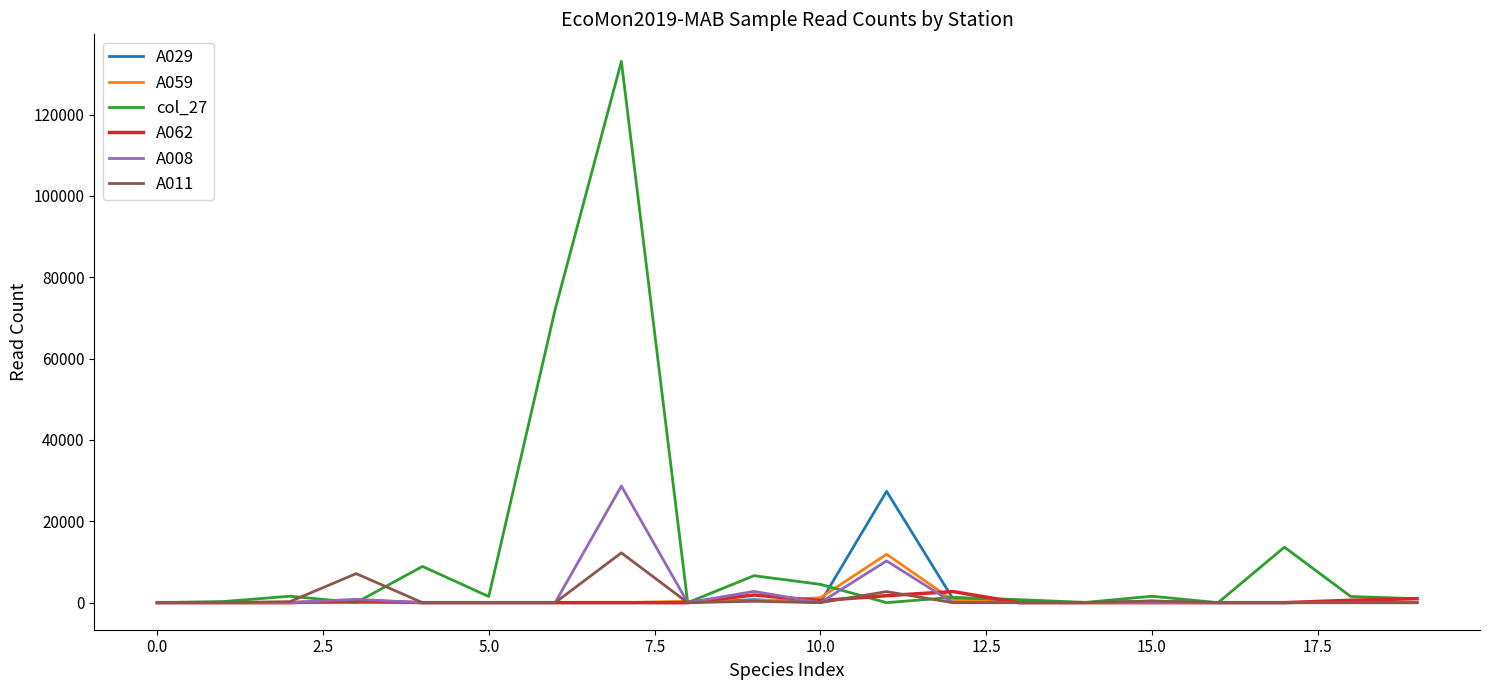

How many lines are shown in the chart?

6